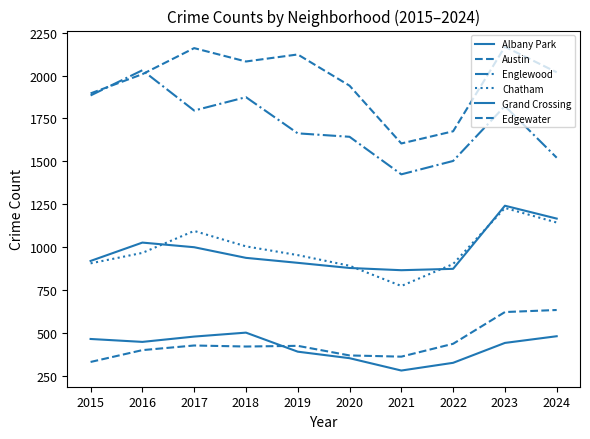

Between which two adjacent categories do Edgewater and Albany Park first intersect?

2018 and 2019